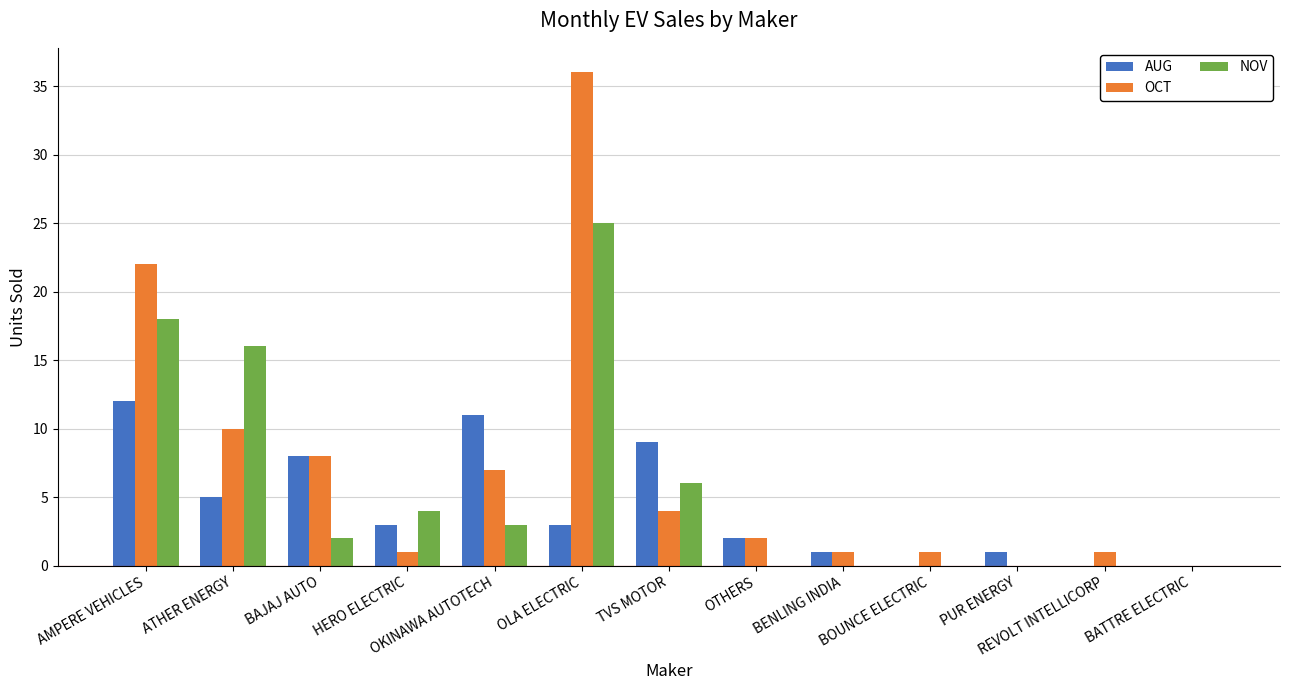

What is the total value across all series at BAJAJ AUTO?

18